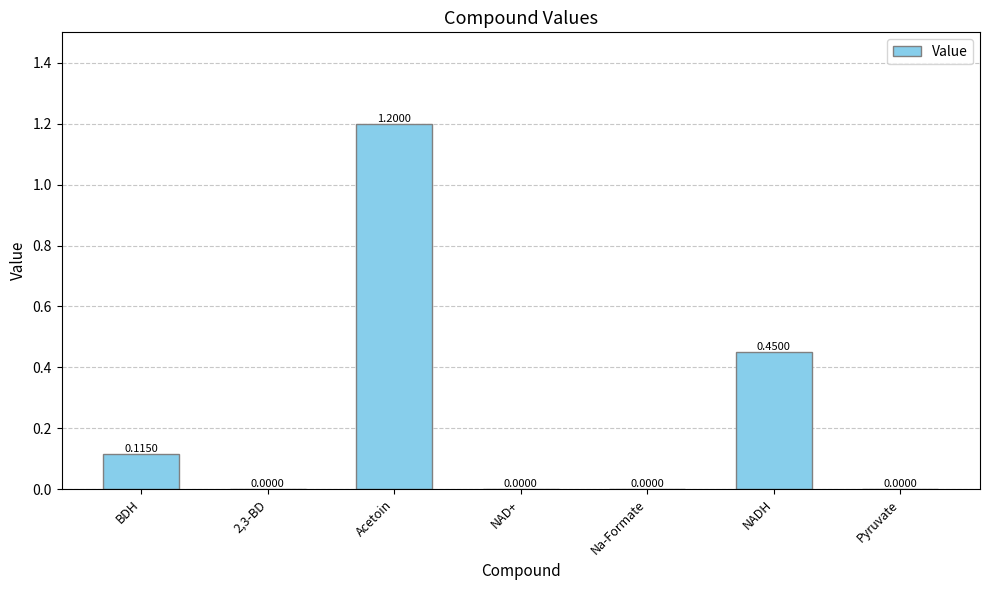

Which has a higher value, 2,3-BD or NADH?

NADH